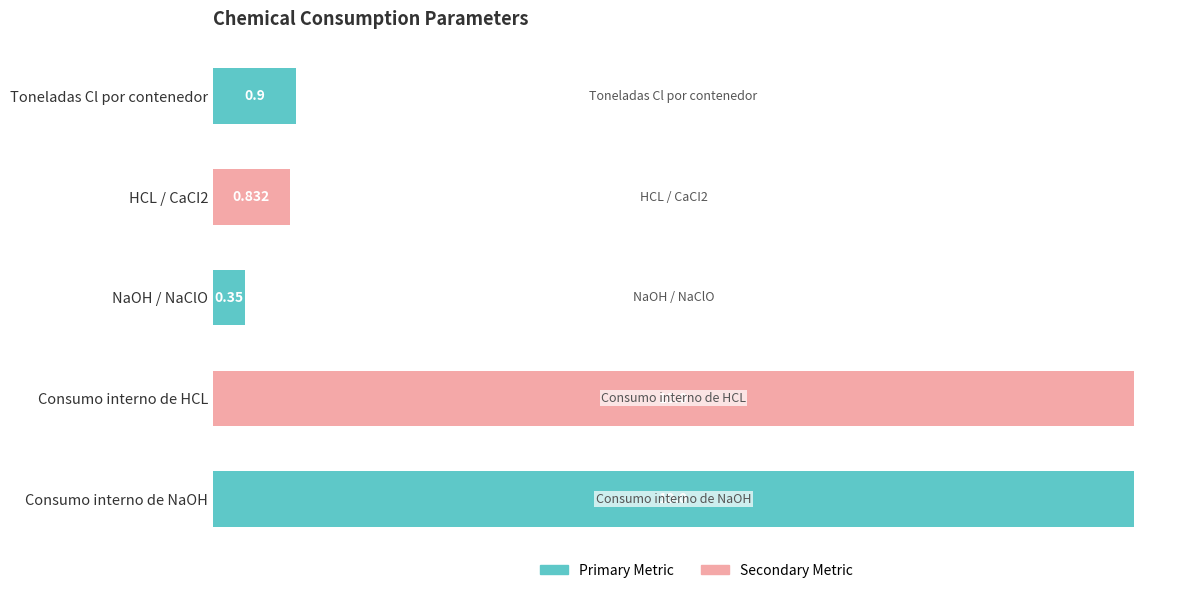

Which label corresponds to the smallest value in the chart?

NaOH / NaClO